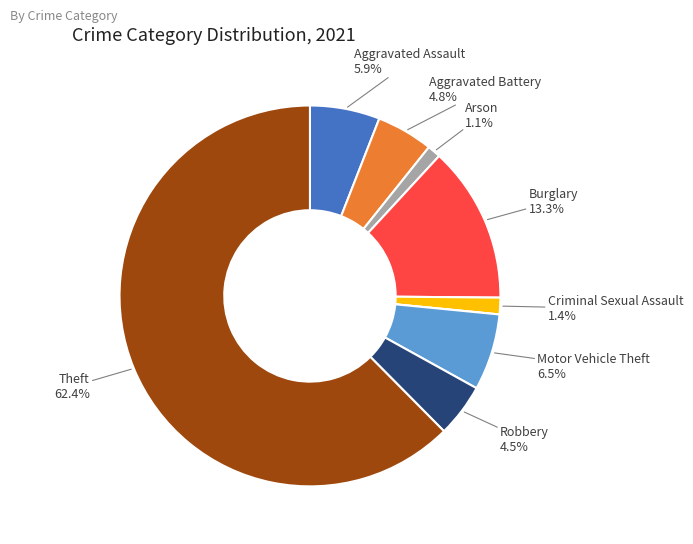

To the nearest percent, what is the average slice percentage?

11%